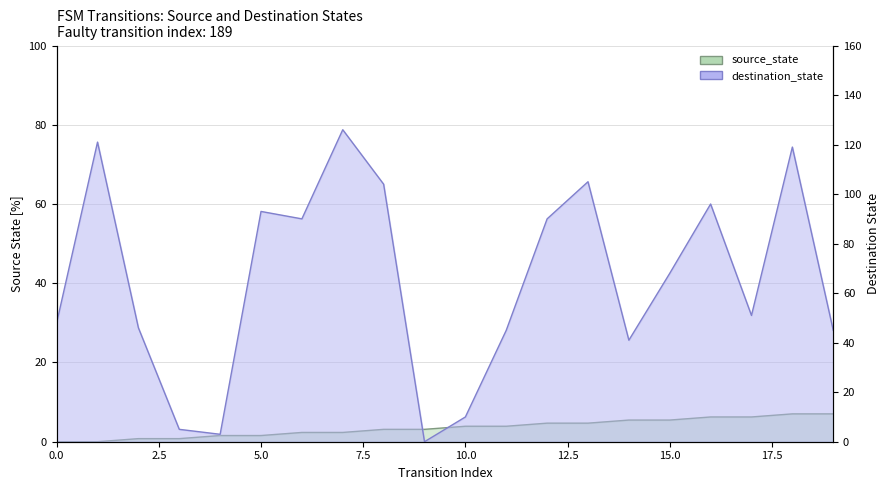

True or false: source_state has more than 0 points higher than both neighbors.

False